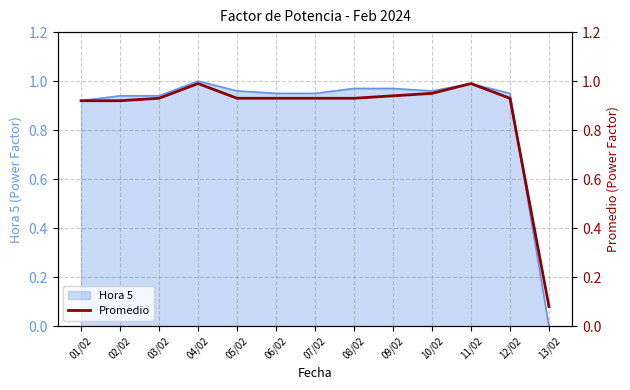

True or false: Hora 5 has a value of 0.7 at 02/02.

False